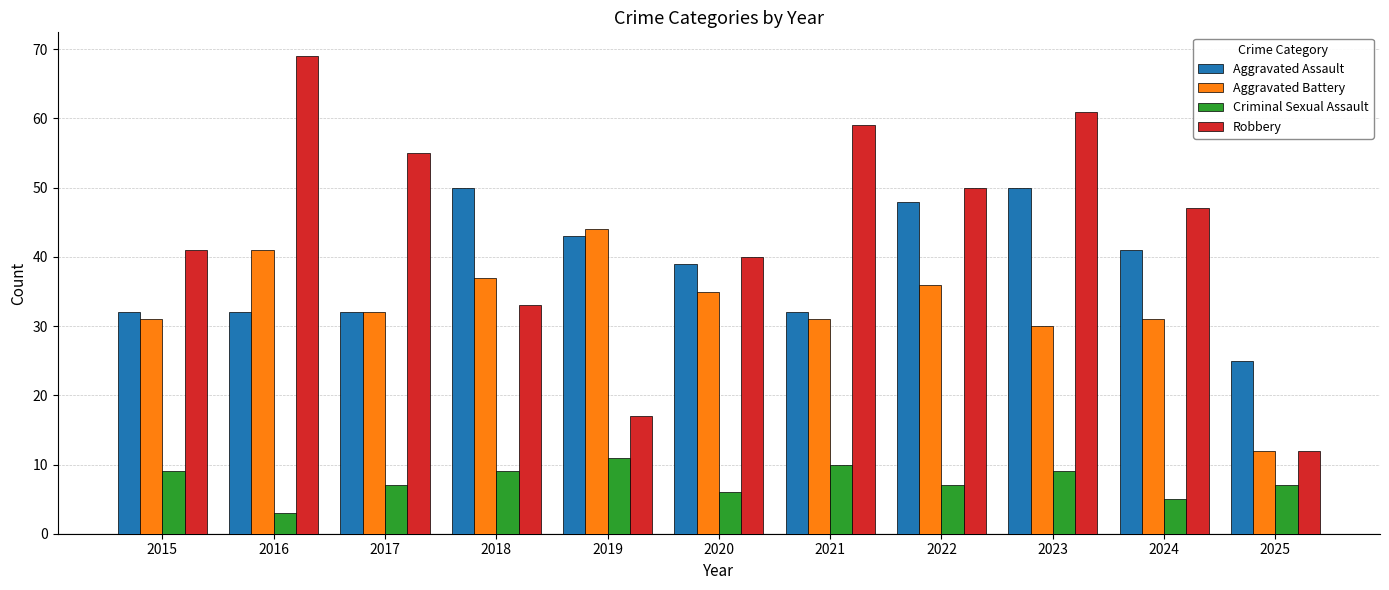

Which label corresponds to the largest value in the chart?

2016